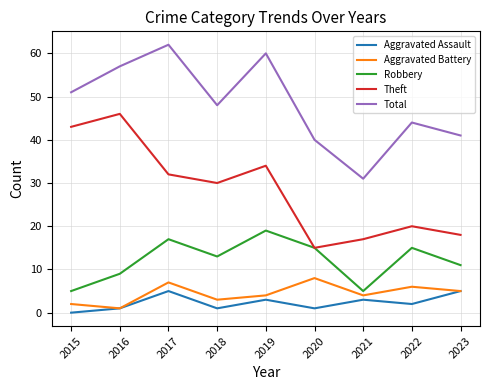

Is it true that Robbery equals 4 at 2018?

False